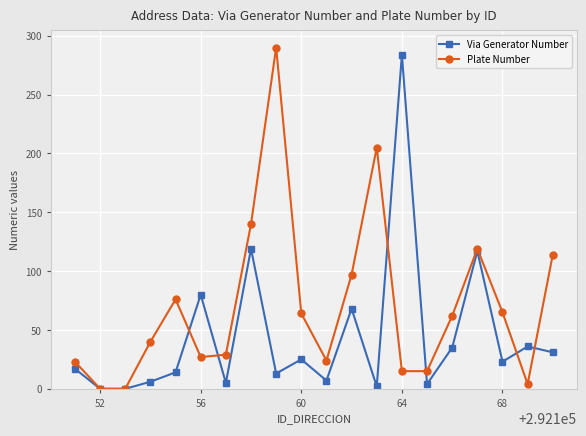

What is the average value of the Via Generator Number series?

44